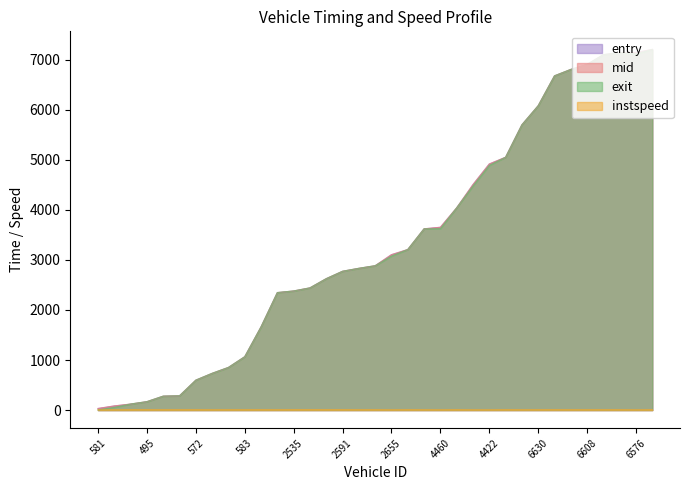

After their last crossing, which series has the higher values: mid or exit?

exit